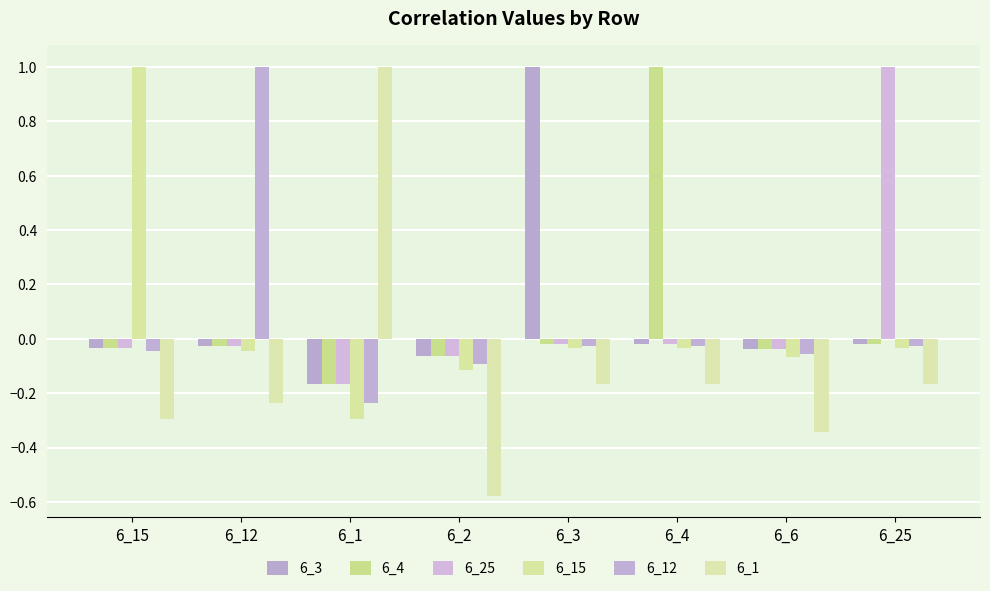

Rank the series by their maximum value, from lowest to highest.

6_3, 6_4, 6_25, 6_15, 6_12, 6_1